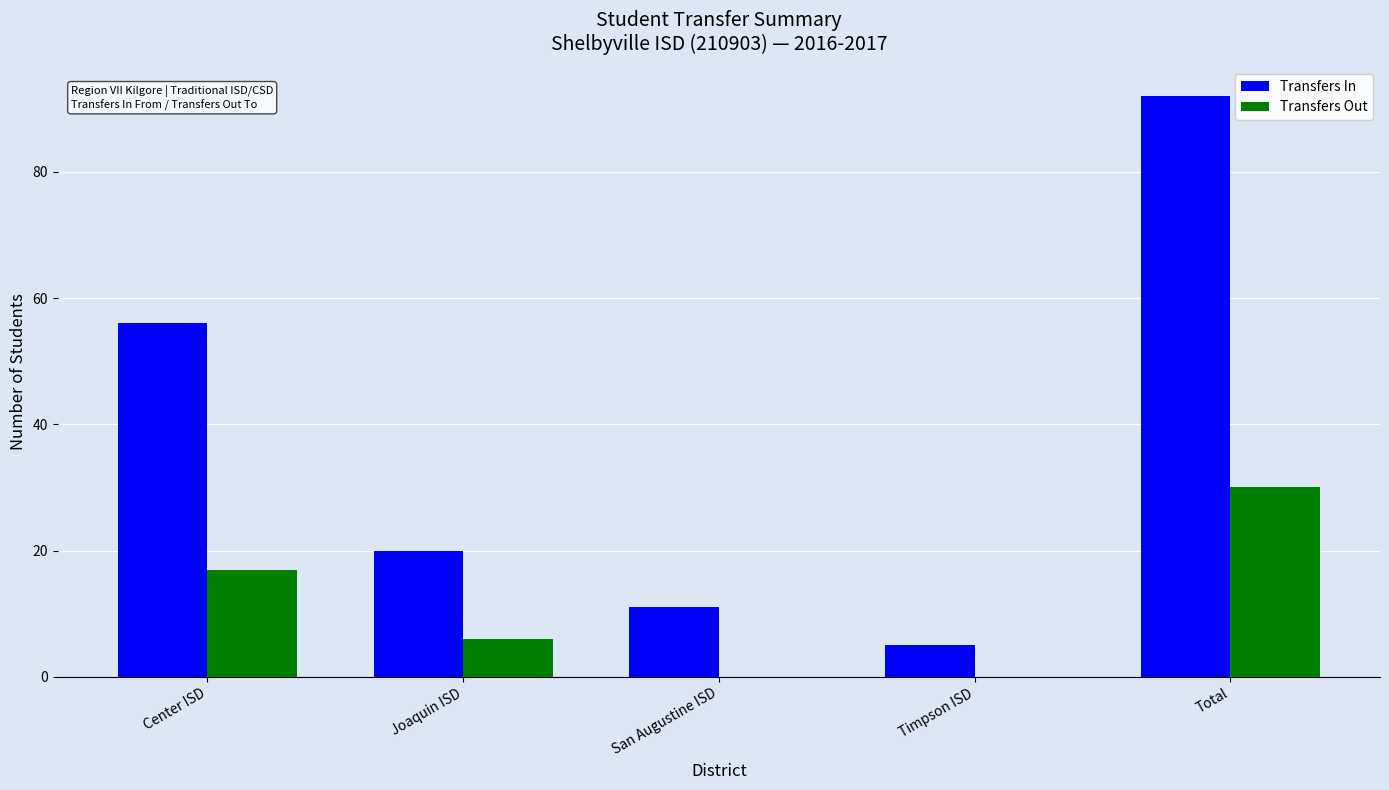

At which label is Transfers In closest to 48?

Center ISD